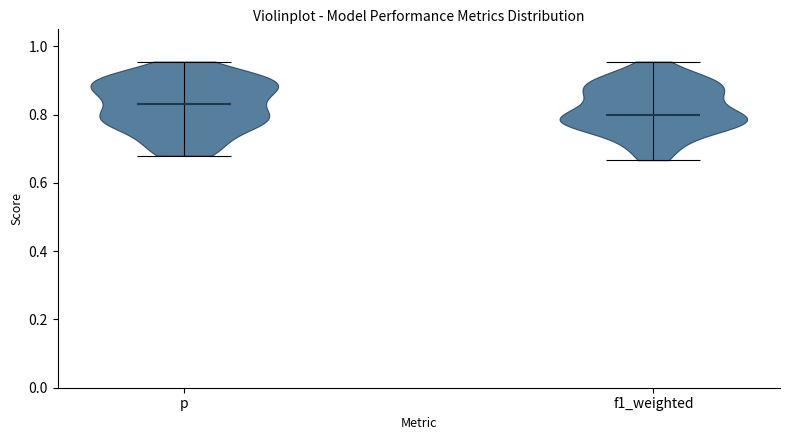

What is the lowest point the violin for p reaches on the y-axis? The values are not printed on the chart, so give them approximately, as read against the axis.

0.68